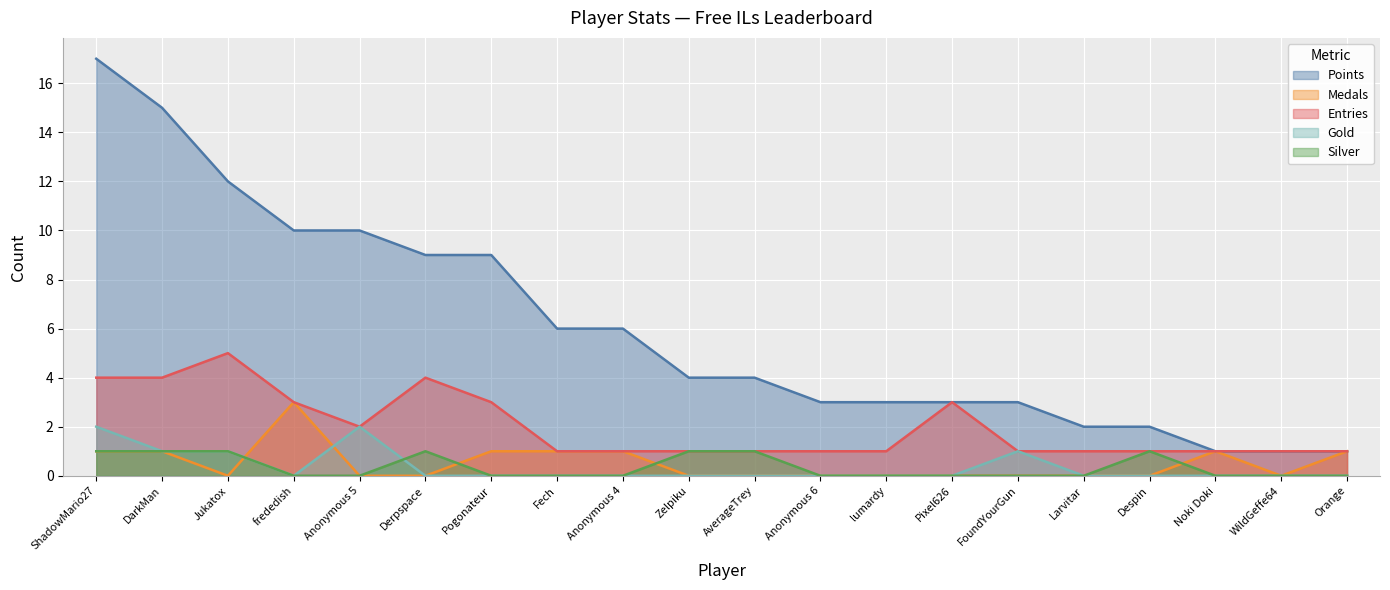

Which series has the largest range (max minus min)?

Points